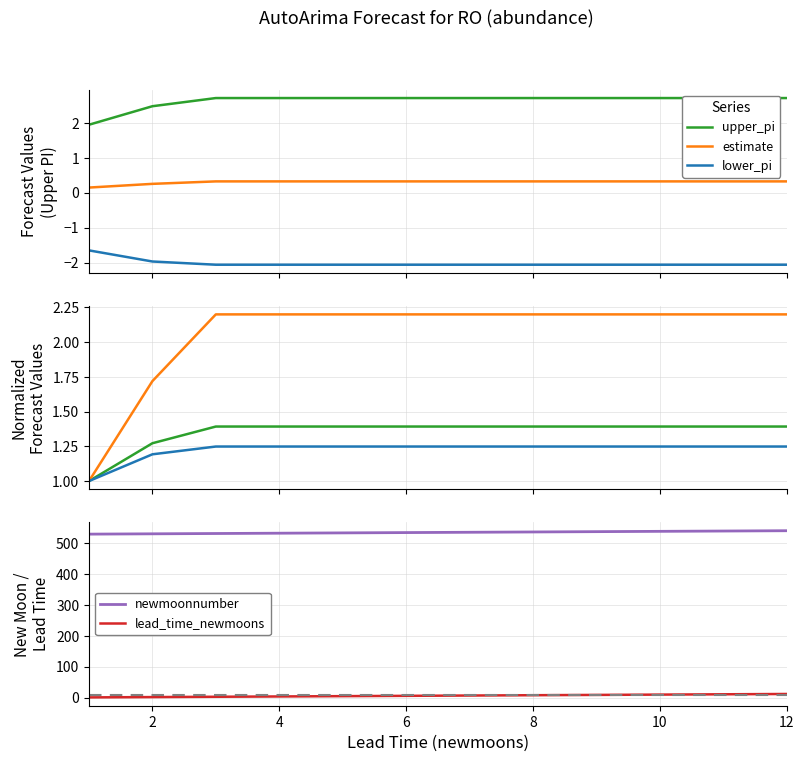

What is the value of the upper_pi point at the 10th from the left?

2.7